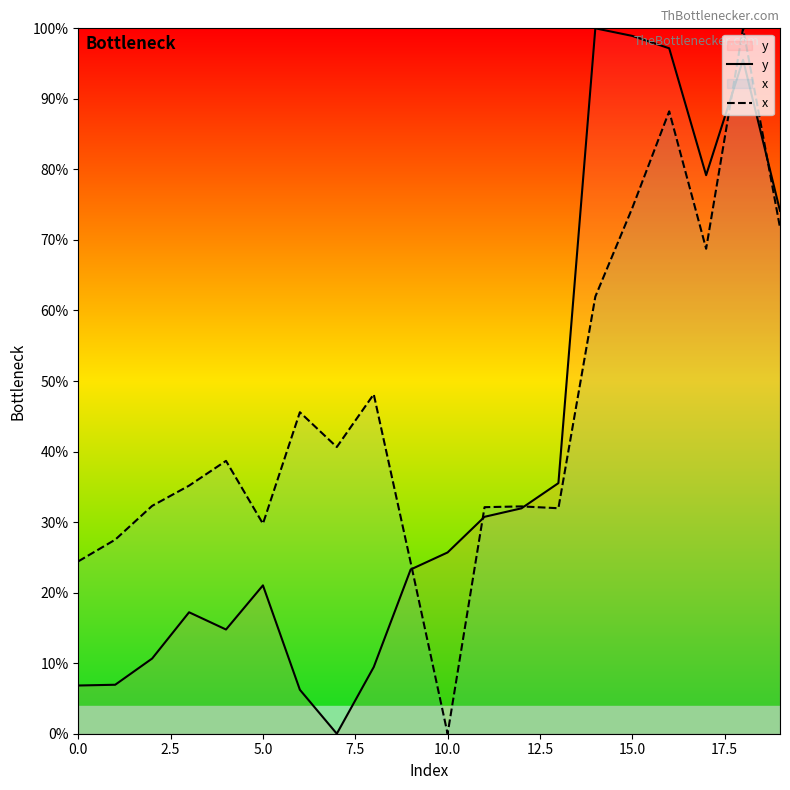

What is the greatest value displayed?

100.0